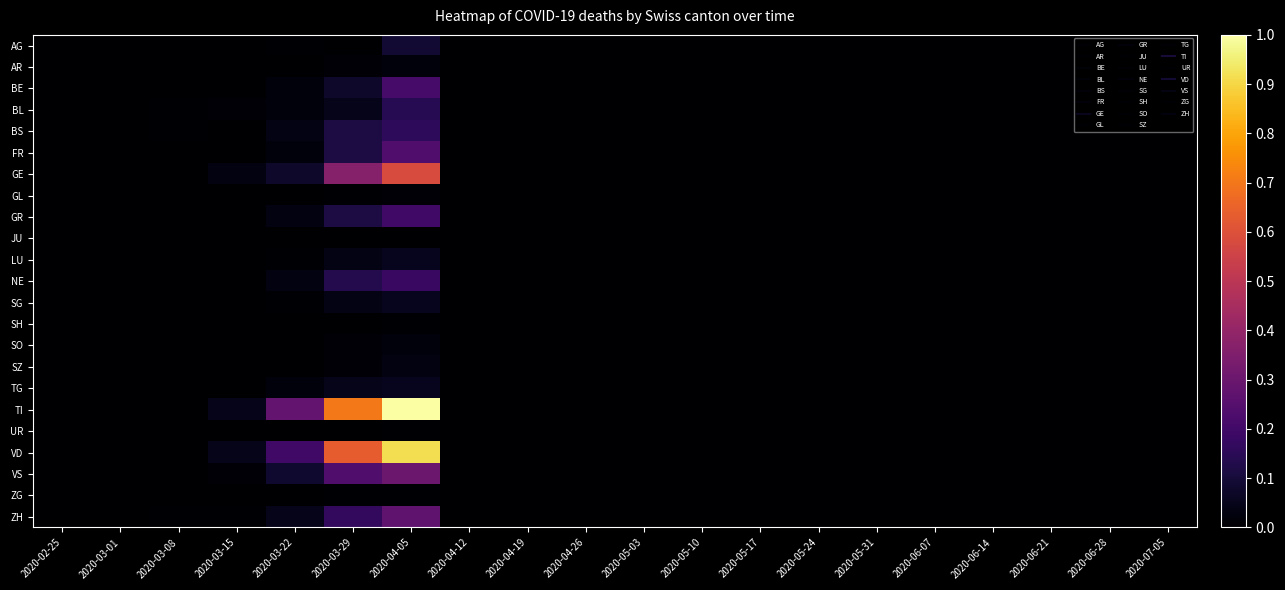

Reading left to right, what are all the values shown in this chart?

AG: 2020-02-25=0.0	2020-03-01=0.0	2020-03-08=0.0	2020-03-15=0.0	2020-03-22=0.0	2020-03-29=0.0	2020-04-05=0.1	2020-04-12=0.0	2020-04-19=0.0	2020-04-26=0.0	2020-05-03=0.0	2020-05-10=0.0	2020-05-17=0.0	2020-05-24=0.0	2020-05-31=0.0	2020-06-07=0.0	2020-06-14=0.0	2020-06-21=0.0	2020-06-28=0.0	2020-07-05=0.0
AR: 2020-02-25=0.0	2020-03-01=0.0	2020-03-08=0.0	2020-03-15=0.0	2020-03-22=0.0	2020-03-29=0.0	2020-04-05=0.0	2020-04-12=0.0	2020-04-19=0.0	2020-04-26=0.0	2020-05-03=0.0	2020-05-10=0.0	2020-05-17=0.0	2020-05-24=0.0	2020-05-31=0.0	2020-06-07=0.0	2020-06-14=0.0	2020-06-21=0.0	2020-06-28=0.0	2020-07-05=0.0
BE: 2020-02-25=0.0	2020-03-01=0.0	2020-03-08=0.0	2020-03-15=0.0	2020-03-22=0.0	2020-03-29=0.1	2020-04-05=0.2	2020-04-12=0.0	2020-04-19=0.0	2020-04-26=0.0	2020-05-03=0.0	2020-05-10=0.0	2020-05-17=0.0	2020-05-24=0.0	2020-05-31=0.0	2020-06-07=0.0	2020-06-14=0.0	2020-06-21=0.0	2020-06-28=0.0	2020-07-05=0.0
BL: 2020-02-25=0.0	2020-03-01=0.0	2020-03-08=0.0	2020-03-15=0.0	2020-03-22=0.0	2020-03-29=0.0	2020-04-05=0.1	2020-04-12=0.0	2020-04-19=0.0	2020-04-26=0.0	2020-05-03=0.0	2020-05-10=0.0	2020-05-17=0.0	2020-05-24=0.0	2020-05-31=0.0	2020-06-07=0.0	2020-06-14=0.0	2020-06-21=0.0	2020-06-28=0.0	2020-07-05=0.0
BS: 2020-02-25=0.0	2020-03-01=0.0	2020-03-08=0.0	2020-03-15=0.0	2020-03-22=0.0	2020-03-29=0.1	2020-04-05=0.2	2020-04-12=0.0	2020-04-19=0.0	2020-04-26=0.0	2020-05-03=0.0	2020-05-10=0.0	2020-05-17=0.0	2020-05-24=0.0	2020-05-31=0.0	2020-06-07=0.0	2020-06-14=0.0	2020-06-21=0.0	2020-06-28=0.0	2020-07-05=0.0
FR: 2020-02-25=0.0	2020-03-01=0.0	2020-03-08=0.0	2020-03-15=0.0	2020-03-22=0.0	2020-03-29=0.1	2020-04-05=0.2	2020-04-12=0.0	2020-04-19=0.0	2020-04-26=0.0	2020-05-03=0.0	2020-05-10=0.0	2020-05-17=0.0	2020-05-24=0.0	2020-05-31=0.0	2020-06-07=0.0	2020-06-14=0.0	2020-06-21=0.0	2020-06-28=0.0	2020-07-05=0.0
GE: 2020-02-25=0.0	2020-03-01=0.0	2020-03-08=0.0	2020-03-15=0.0	2020-03-22=0.1	2020-03-29=0.4	2020-04-05=0.6	2020-04-12=0.0	2020-04-19=0.0	2020-04-26=0.0	2020-05-03=0.0	2020-05-10=0.0	2020-05-17=0.0	2020-05-24=0.0	2020-05-31=0.0	2020-06-07=0.0	2020-06-14=0.0	2020-06-21=0.0	2020-06-28=0.0	2020-07-05=0.0
GL: 2020-02-25=0.0	2020-03-01=0.0	2020-03-08=0.0	2020-03-15=0.0	2020-03-22=0.0	2020-03-29=0.0	2020-04-05=0.0	2020-04-12=0.0	2020-04-19=0.0	2020-04-26=0.0	2020-05-03=0.0	2020-05-10=0.0	2020-05-17=0.0	2020-05-24=0.0	2020-05-31=0.0	2020-06-07=0.0	2020-06-14=0.0	2020-06-21=0.0	2020-06-28=0.0	2020-07-05=0.0
GR: 2020-02-25=0.0	2020-03-01=0.0	2020-03-08=0.0	2020-03-15=0.0	2020-03-22=0.0	2020-03-29=0.1	2020-04-05=0.2	2020-04-12=0.0	2020-04-19=0.0	2020-04-26=0.0	2020-05-03=0.0	2020-05-10=0.0	2020-05-17=0.0	2020-05-24=0.0	2020-05-31=0.0	2020-06-07=0.0	2020-06-14=0.0	2020-06-21=0.0	2020-06-28=0.0	2020-07-05=0.0
JU: 2020-02-25=0.0	2020-03-01=0.0	2020-03-08=0.0	2020-03-15=0.0	2020-03-22=0.0	2020-03-29=0.0	2020-04-05=0.0	2020-04-12=0.0	2020-04-19=0.0	2020-04-26=0.0	2020-05-03=0.0	2020-05-10=0.0	2020-05-17=0.0	2020-05-24=0.0	2020-05-31=0.0	2020-06-07=0.0	2020-06-14=0.0	2020-06-21=0.0	2020-06-28=0.0	2020-07-05=0.0
LU: 2020-02-25=0.0	2020-03-01=0.0	2020-03-08=0.0	2020-03-15=0.0	2020-03-22=0.0	2020-03-29=0.0	2020-04-05=0.1	2020-04-12=0.0	2020-04-19=0.0	2020-04-26=0.0	2020-05-03=0.0	2020-05-10=0.0	2020-05-17=0.0	2020-05-24=0.0	2020-05-31=0.0	2020-06-07=0.0	2020-06-14=0.0	2020-06-21=0.0	2020-06-28=0.0	2020-07-05=0.0
NE: 2020-02-25=0.0	2020-03-01=0.0	2020-03-08=0.0	2020-03-15=0.0	2020-03-22=0.0	2020-03-29=0.1	2020-04-05=0.2	2020-04-12=0.0	2020-04-19=0.0	2020-04-26=0.0	2020-05-03=0.0	2020-05-10=0.0	2020-05-17=0.0	2020-05-24=0.0	2020-05-31=0.0	2020-06-07=0.0	2020-06-14=0.0	2020-06-21=0.0	2020-06-28=0.0	2020-07-05=0.0
SG: 2020-02-25=0.0	2020-03-01=0.0	2020-03-08=0.0	2020-03-15=0.0	2020-03-22=0.0	2020-03-29=0.0	2020-04-05=0.1	2020-04-12=0.0	2020-04-19=0.0	2020-04-26=0.0	2020-05-03=0.0	2020-05-10=0.0	2020-05-17=0.0	2020-05-24=0.0	2020-05-31=0.0	2020-06-07=0.0	2020-06-14=0.0	2020-06-21=0.0	2020-06-28=0.0	2020-07-05=0.0
SH: 2020-02-25=0.0	2020-03-01=0.0	2020-03-08=0.0	2020-03-15=0.0	2020-03-22=0.0	2020-03-29=0.0	2020-04-05=0.0	2020-04-12=0.0	2020-04-19=0.0	2020-04-26=0.0	2020-05-03=0.0	2020-05-10=0.0	2020-05-17=0.0	2020-05-24=0.0	2020-05-31=0.0	2020-06-07=0.0	2020-06-14=0.0	2020-06-21=0.0	2020-06-28=0.0	2020-07-05=0.0
SO: 2020-02-25=0.0	2020-03-01=0.0	2020-03-08=0.0	2020-03-15=0.0	2020-03-22=0.0	2020-03-29=0.0	2020-04-05=0.0	2020-04-12=0.0	2020-04-19=0.0	2020-04-26=0.0	2020-05-03=0.0	2020-05-10=0.0	2020-05-17=0.0	2020-05-24=0.0	2020-05-31=0.0	2020-06-07=0.0	2020-06-14=0.0	2020-06-21=0.0	2020-06-28=0.0	2020-07-05=0.0
SZ: 2020-02-25=0.0	2020-03-01=0.0	2020-03-08=0.0	2020-03-15=0.0	2020-03-22=0.0	2020-03-29=0.0	2020-04-05=0.0	2020-04-12=0.0	2020-04-19=0.0	2020-04-26=0.0	2020-05-03=0.0	2020-05-10=0.0	2020-05-17=0.0	2020-05-24=0.0	2020-05-31=0.0	2020-06-07=0.0	2020-06-14=0.0	2020-06-21=0.0	2020-06-28=0.0	2020-07-05=0.0
TG: 2020-02-25=0.0	2020-03-01=0.0	2020-03-08=0.0	2020-03-15=0.0	2020-03-22=0.0	2020-03-29=0.0	2020-04-05=0.1	2020-04-12=0.0	2020-04-19=0.0	2020-04-26=0.0	2020-05-03=0.0	2020-05-10=0.0	2020-05-17=0.0	2020-05-24=0.0	2020-05-31=0.0	2020-06-07=0.0	2020-06-14=0.0	2020-06-21=0.0	2020-06-28=0.0	2020-07-05=0.0
TI: 2020-02-25=0.0	2020-03-01=0.0	2020-03-08=0.0	2020-03-15=0.0	2020-03-22=0.3	2020-03-29=0.7	2020-04-05=1.0	2020-04-12=0.0	2020-04-19=0.0	2020-04-26=0.0	2020-05-03=0.0	2020-05-10=0.0	2020-05-17=0.0	2020-05-24=0.0	2020-05-31=0.0	2020-06-07=0.0	2020-06-14=0.0	2020-06-21=0.0	2020-06-28=0.0	2020-07-05=0.0
UR: 2020-02-25=0.0	2020-03-01=0.0	2020-03-08=0.0	2020-03-15=0.0	2020-03-22=0.0	2020-03-29=0.0	2020-04-05=0.0	2020-04-12=0.0	2020-04-19=0.0	2020-04-26=0.0	2020-05-03=0.0	2020-05-10=0.0	2020-05-17=0.0	2020-05-24=0.0	2020-05-31=0.0	2020-06-07=0.0	2020-06-14=0.0	2020-06-21=0.0	2020-06-28=0.0	2020-07-05=0.0
VD: 2020-02-25=0.0	2020-03-01=0.0	2020-03-08=0.0	2020-03-15=0.0	2020-03-22=0.2	2020-03-29=0.6	2020-04-05=0.9	2020-04-12=0.0	2020-04-19=0.0	2020-04-26=0.0	2020-05-03=0.0	2020-05-10=0.0	2020-05-17=0.0	2020-05-24=0.0	2020-05-31=0.0	2020-06-07=0.0	2020-06-14=0.0	2020-06-21=0.0	2020-06-28=0.0	2020-07-05=0.0
VS: 2020-02-25=0.0	2020-03-01=0.0	2020-03-08=0.0	2020-03-15=0.0	2020-03-22=0.1	2020-03-29=0.2	2020-04-05=0.3	2020-04-12=0.0	2020-04-19=0.0	2020-04-26=0.0	2020-05-03=0.0	2020-05-10=0.0	2020-05-17=0.0	2020-05-24=0.0	2020-05-31=0.0	2020-06-07=0.0	2020-06-14=0.0	2020-06-21=0.0	2020-06-28=0.0	2020-07-05=0.0
ZG: 2020-02-25=0.0	2020-03-01=0.0	2020-03-08=0.0	2020-03-15=0.0	2020-03-22=0.0	2020-03-29=0.0	2020-04-05=0.0	2020-04-12=0.0	2020-04-19=0.0	2020-04-26=0.0	2020-05-03=0.0	2020-05-10=0.0	2020-05-17=0.0	2020-05-24=0.0	2020-05-31=0.0	2020-06-07=0.0	2020-06-14=0.0	2020-06-21=0.0	2020-06-28=0.0	2020-07-05=0.0
ZH: 2020-02-25=0.0	2020-03-01=0.0	2020-03-08=0.0	2020-03-15=0.0	2020-03-22=0.0	2020-03-29=0.2	2020-04-05=0.3	2020-04-12=0.0	2020-04-19=0.0	2020-04-26=0.0	2020-05-03=0.0	2020-05-10=0.0	2020-05-17=0.0	2020-05-24=0.0	2020-05-31=0.0	2020-06-07=0.0	2020-06-14=0.0	2020-06-21=0.0	2020-06-28=0.0	2020-07-05=0.0